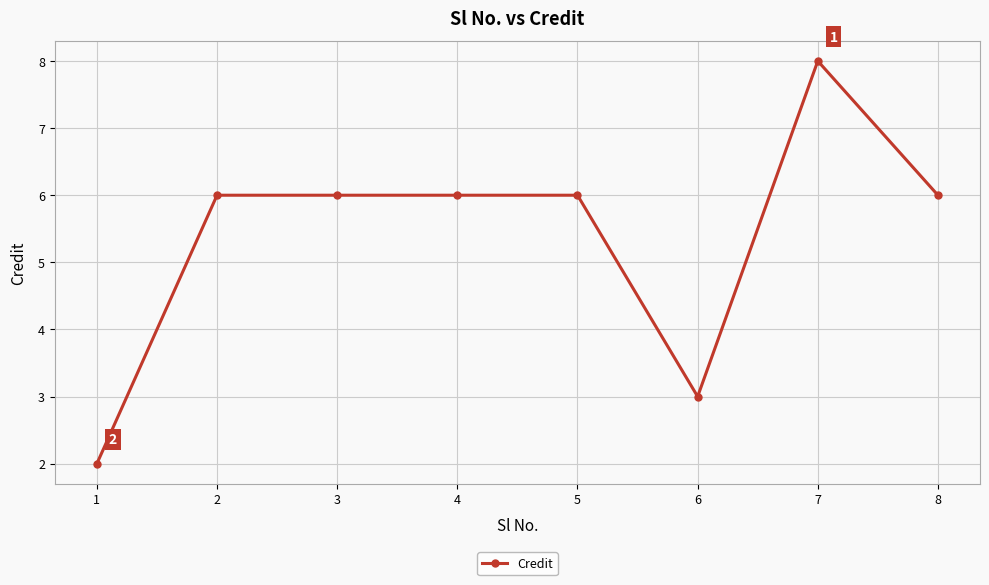

How many lines are shown in the chart?

1